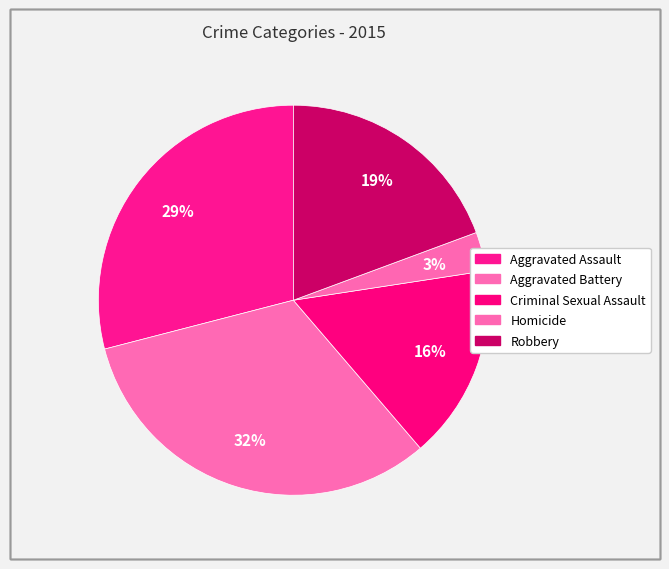

Approximately how many times larger is the value at Aggravated Assault compared to Aggravated Battery?

0.9